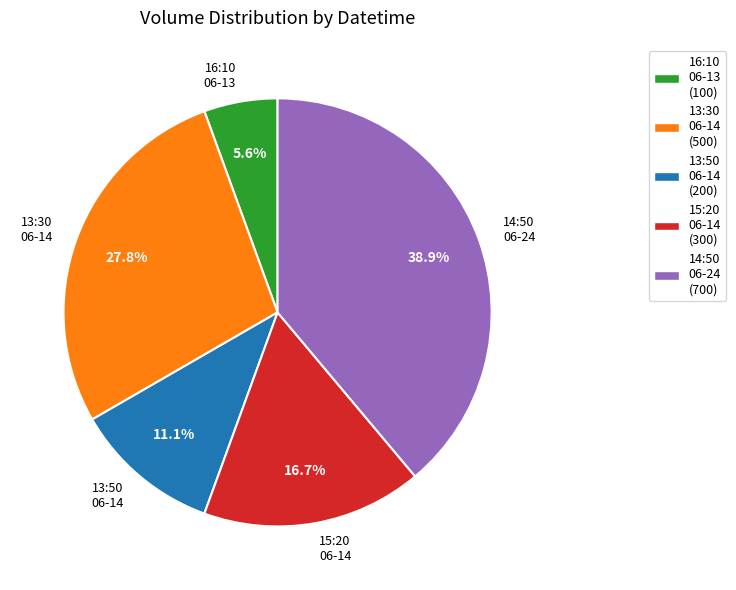

Is there a majority slice in this chart?

No